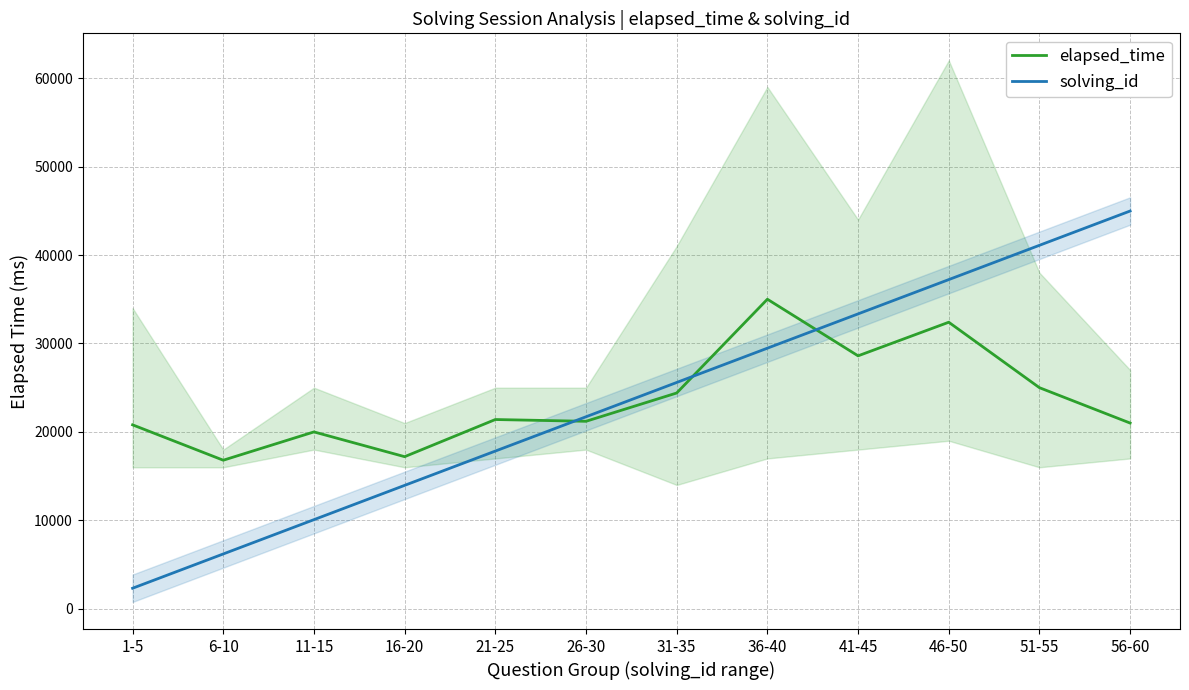

Which series has the largest range (max minus min)?

solving_id